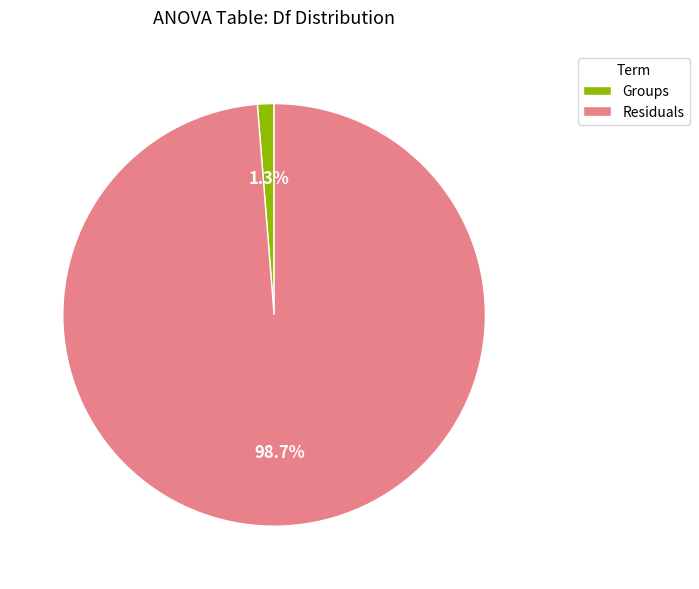

Which slice represents more than half of the pie?

Residuals